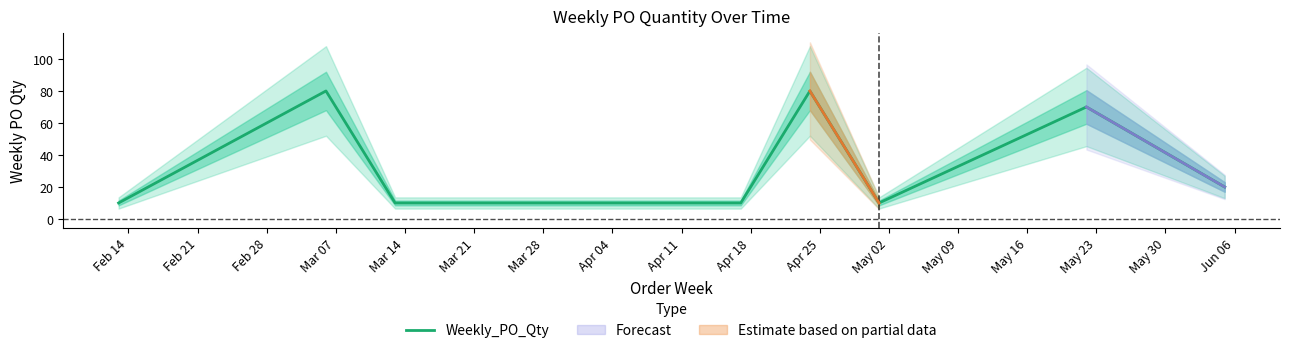

What is the maximum value for Weekly_PO_Qty?

80